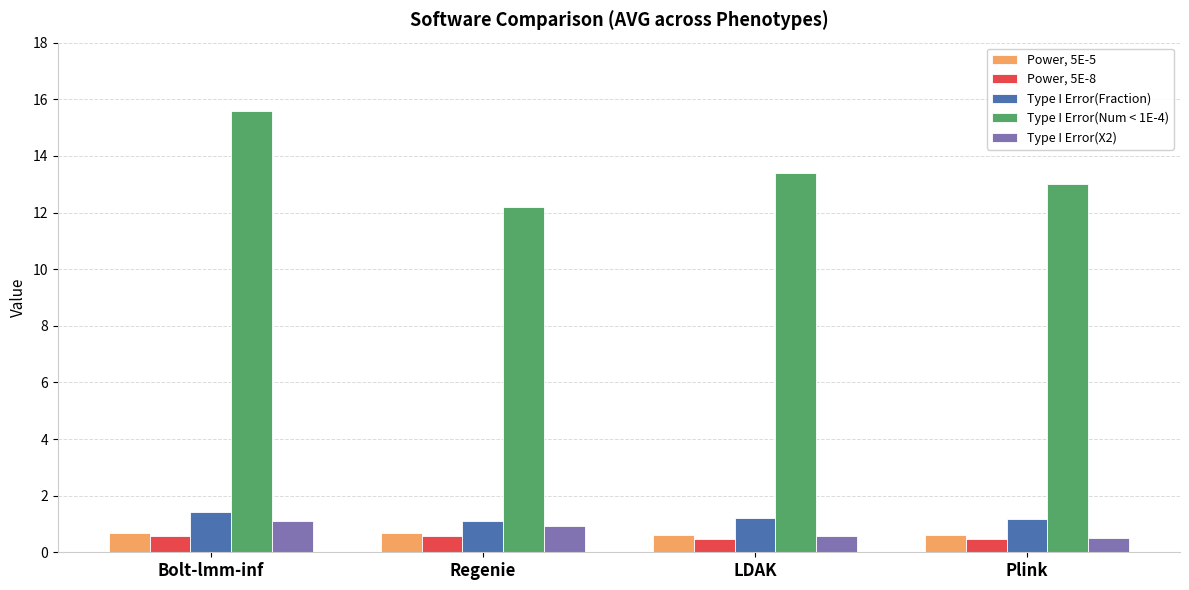

The Type I Error(Num < 1E-4) series shows 12.2 at Regenie. True or false?

True